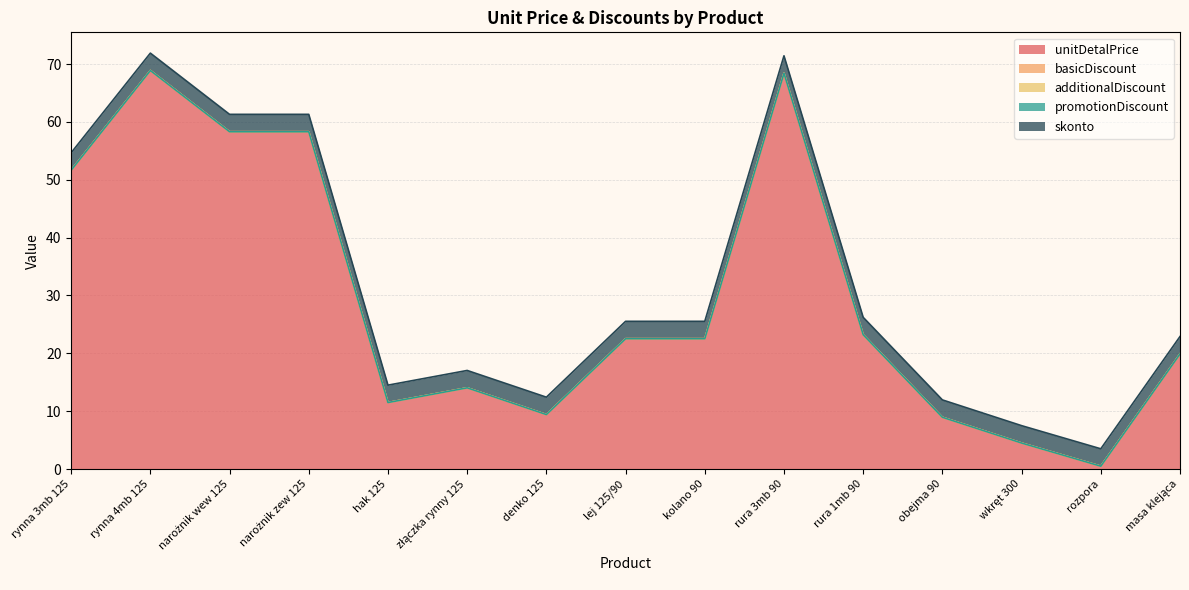

Is it true that unitDetalPrice equals 4.9 at denko 125?

False